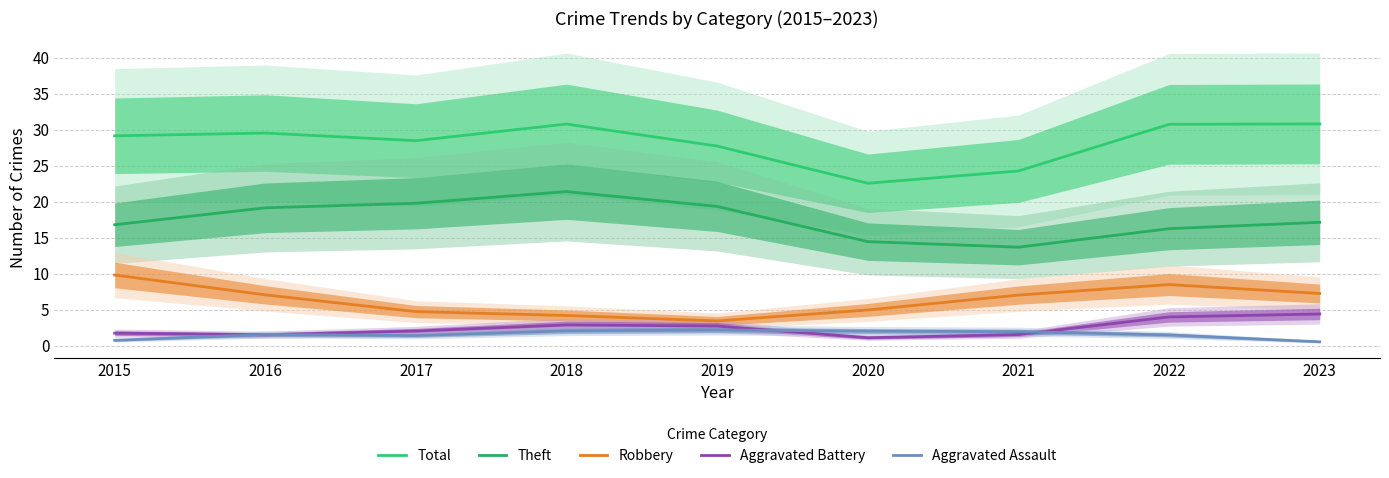

The value of Theft at 2017 is 19.8. True or false?

True